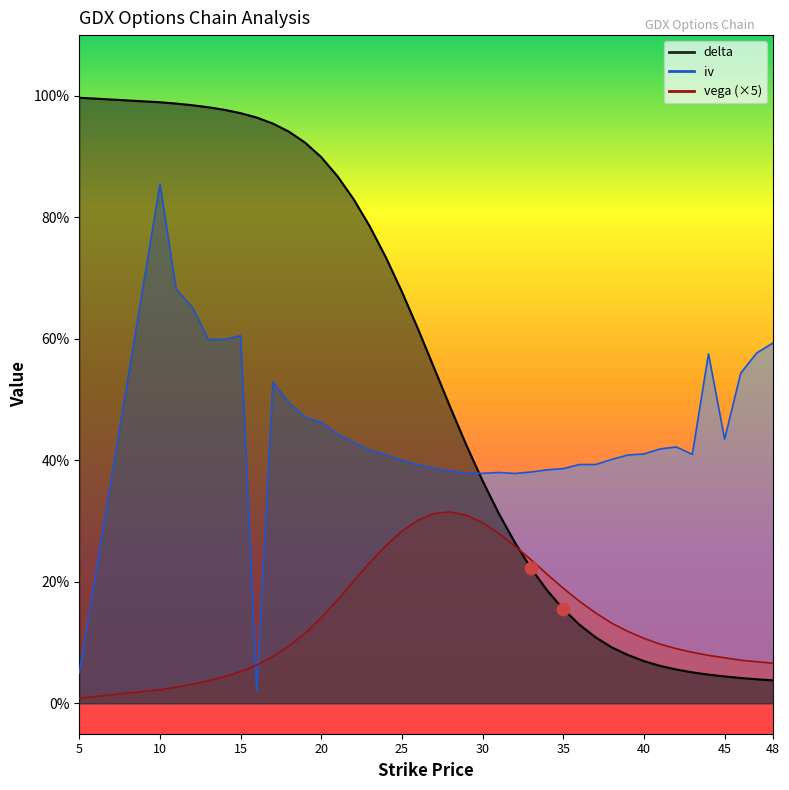

At how many categories does at least one series exceed 0?

40